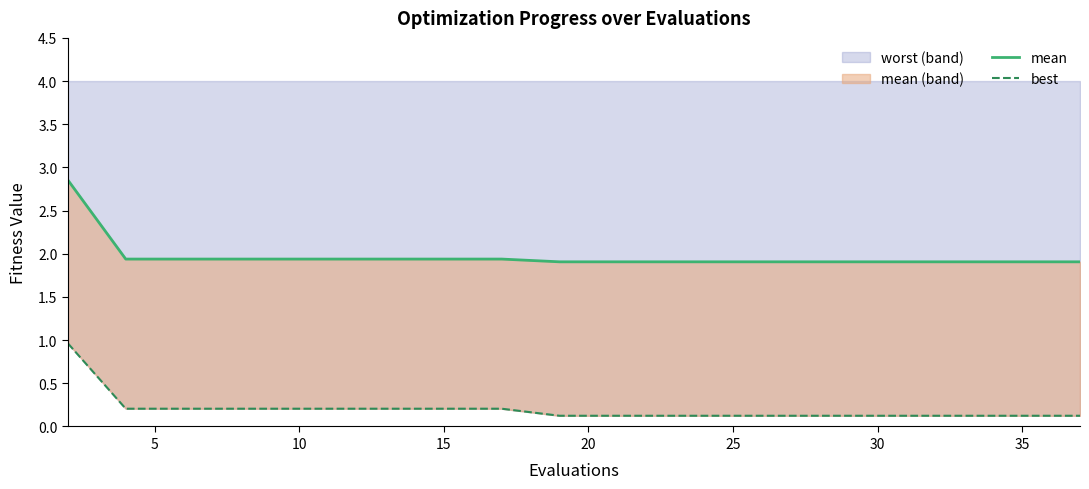

What is the sum of the mean (line) values at 18 and 35?

3.8